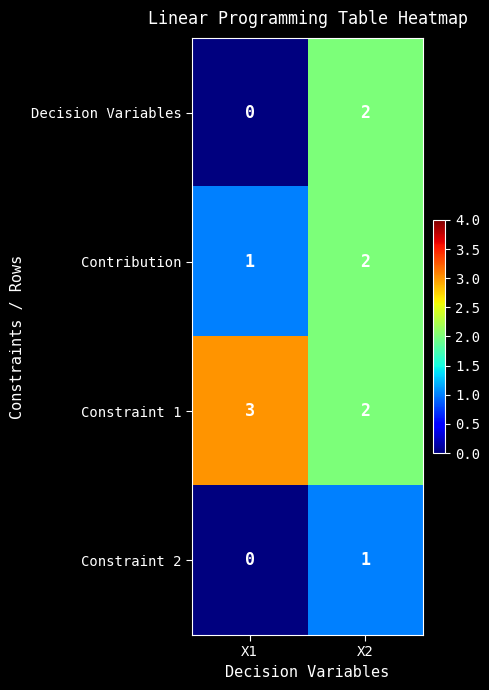

The value of Constraint 1 at X1 is 2. True or false?

False